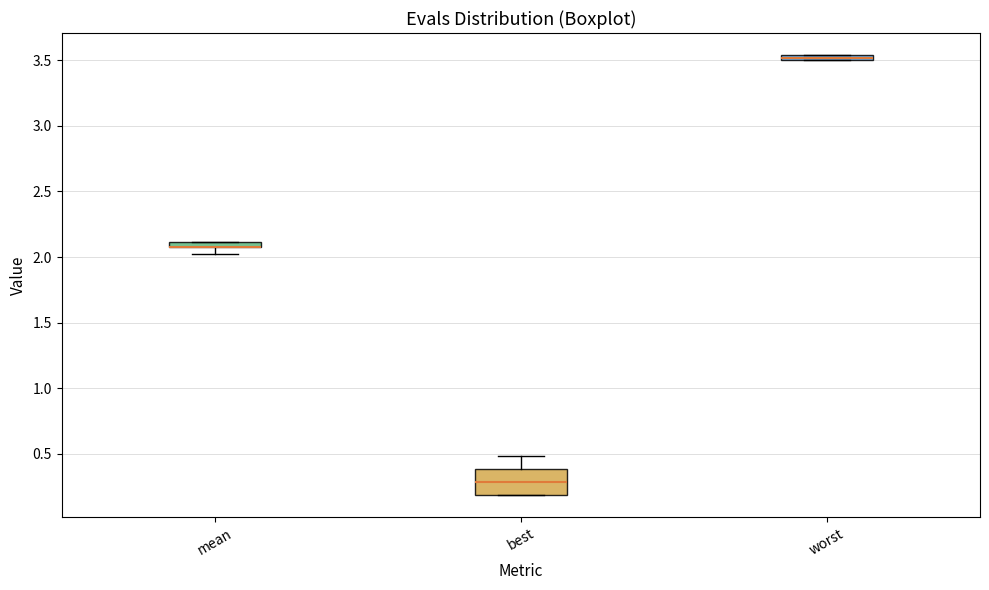

Comparing the boxes themselves (not the whiskers), which one is the tallest?

best